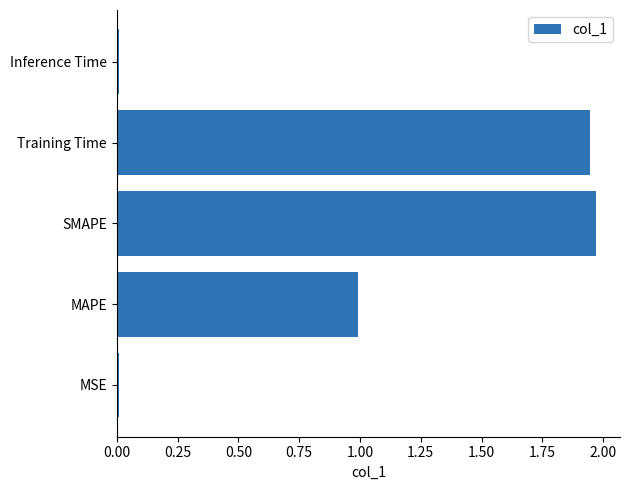

Is it true that the value at MAPE is 0.5?

False